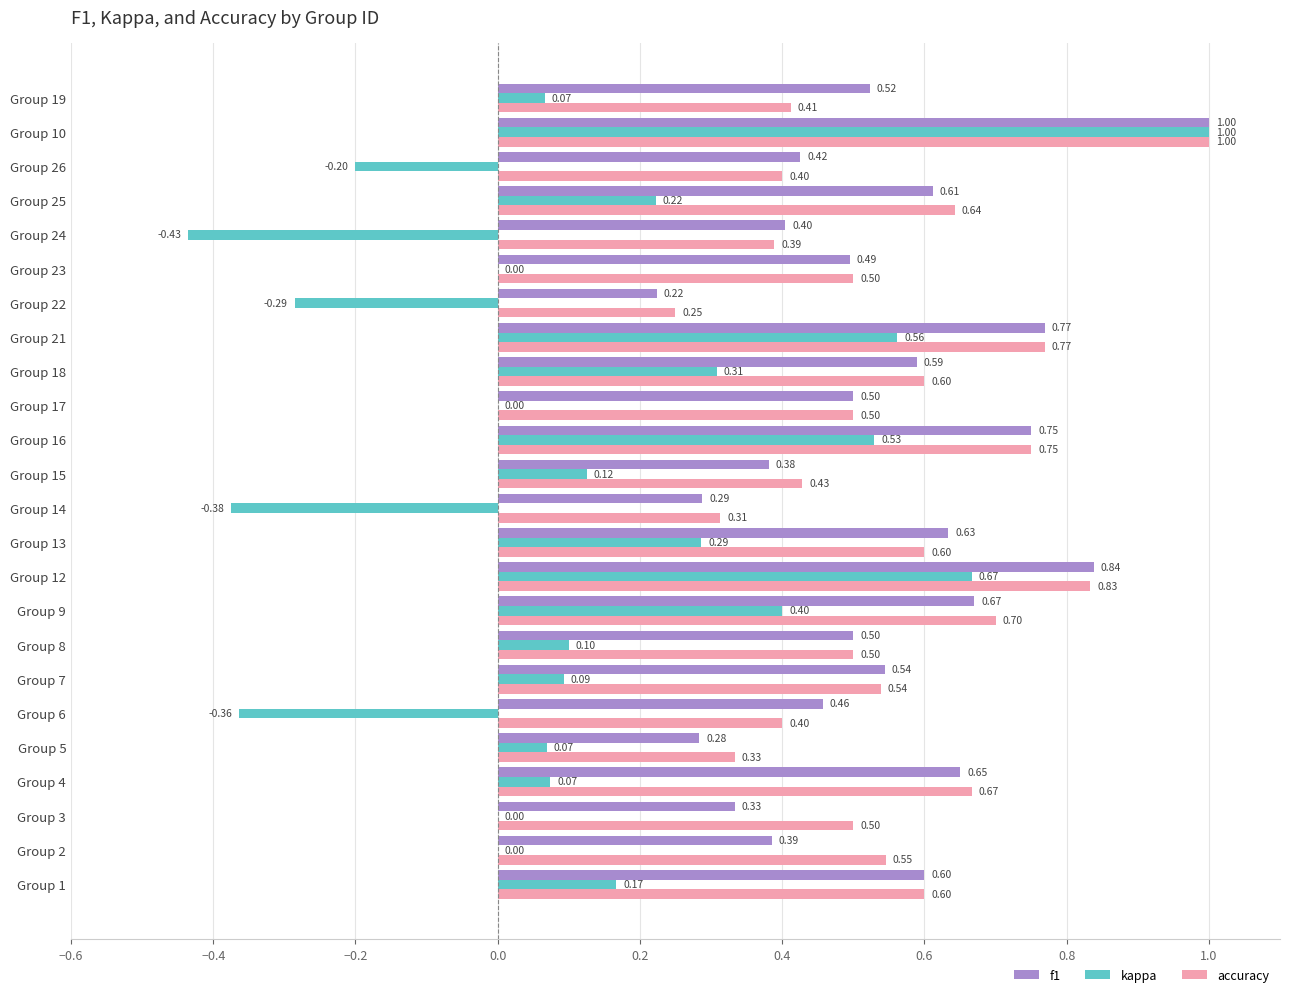

What is the sum of the accuracy values at Group 13 and Group 12?

1.4